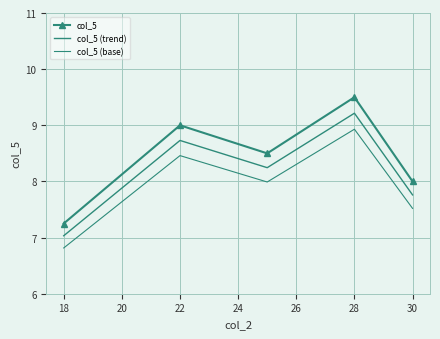

How many categories are shown in the chart?

5